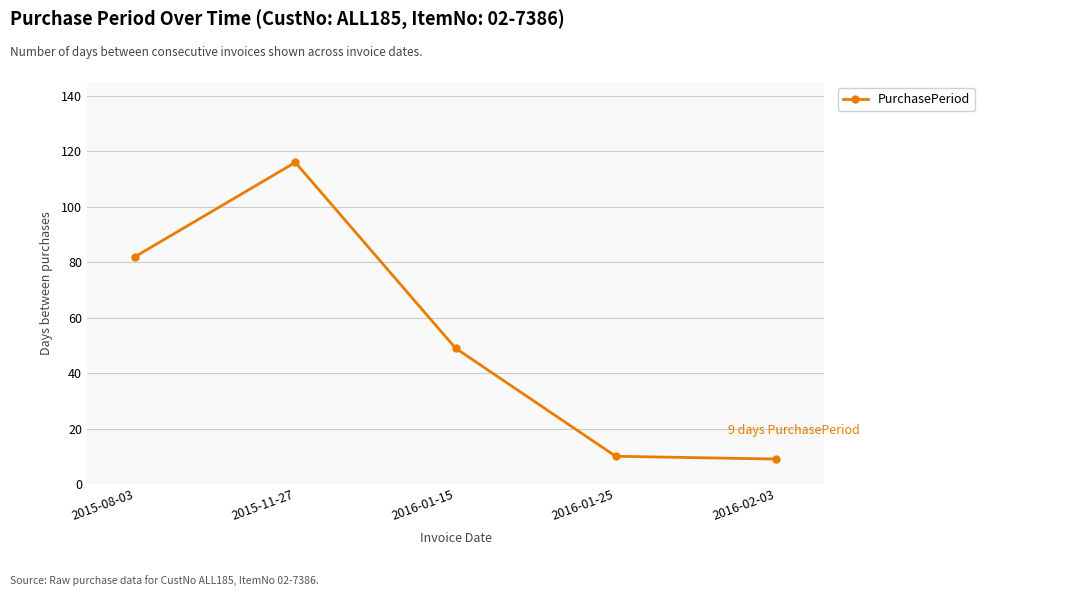

What is the label of the 3rd point from the left?

2016-01-15